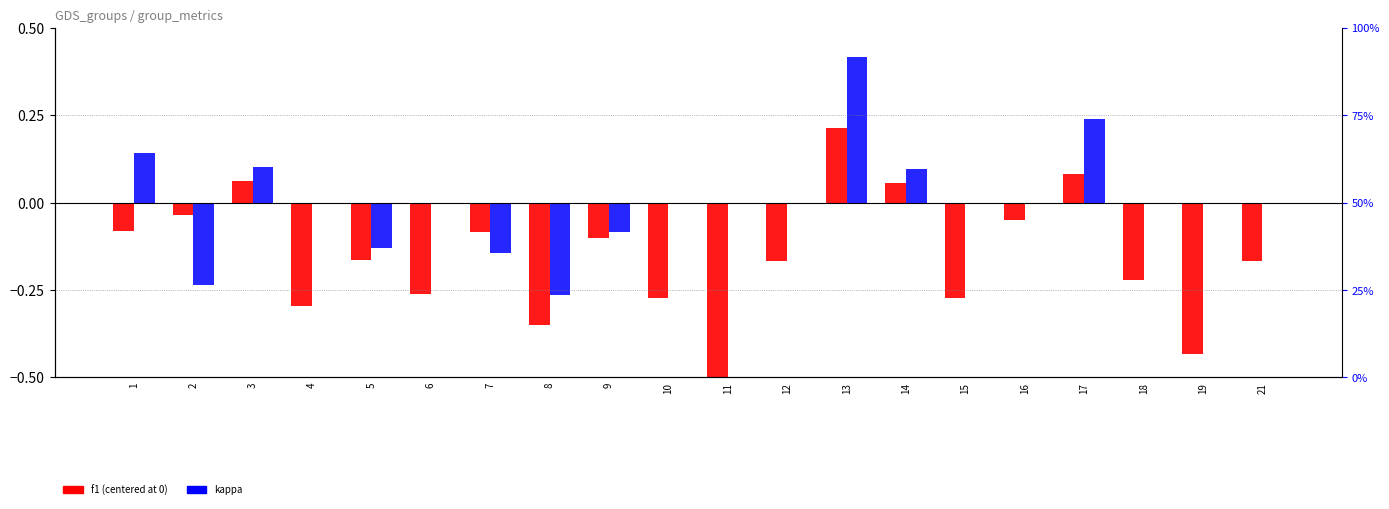

Which category has the highest value across all series?

13